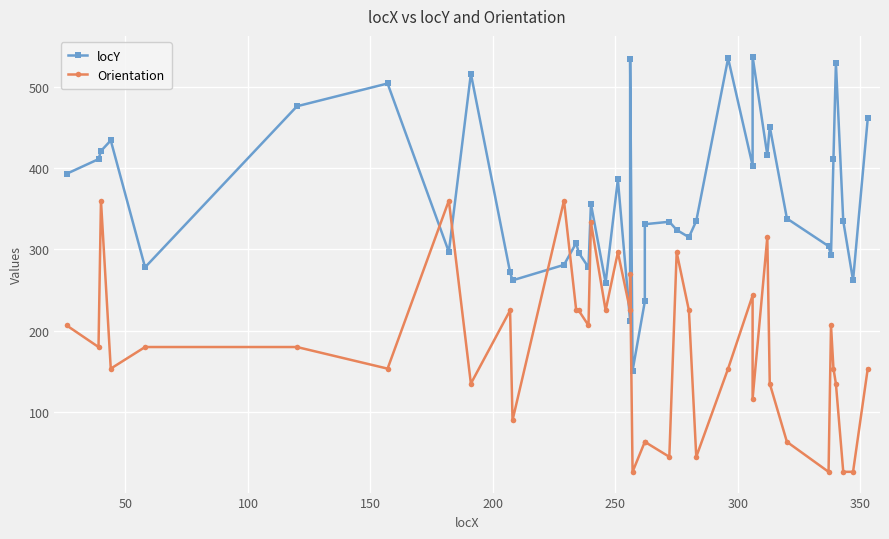

The value of Orientation at 50 is 283.8. True or false?

False